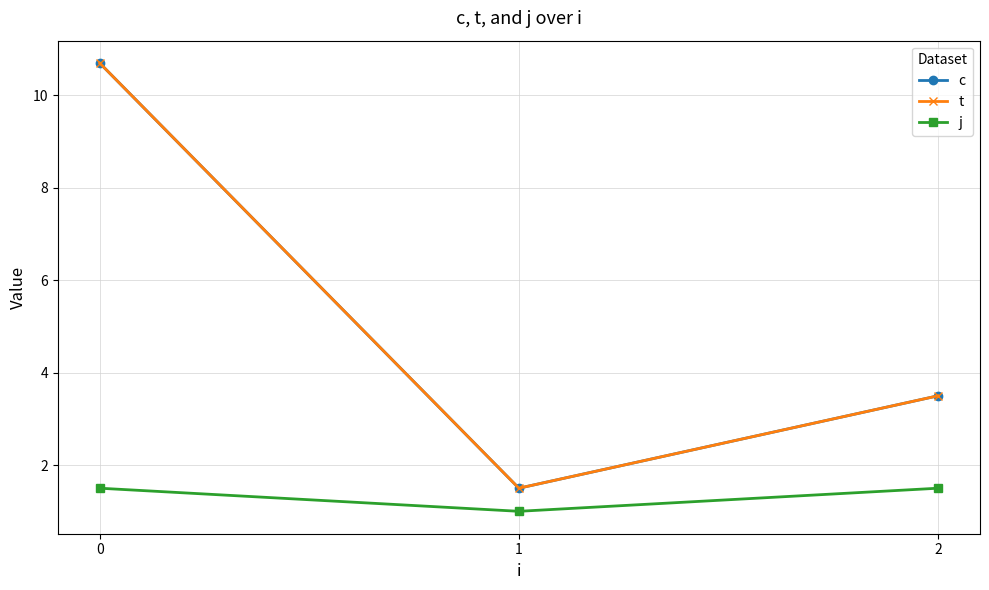

Does the chart have visible grid lines?

Yes